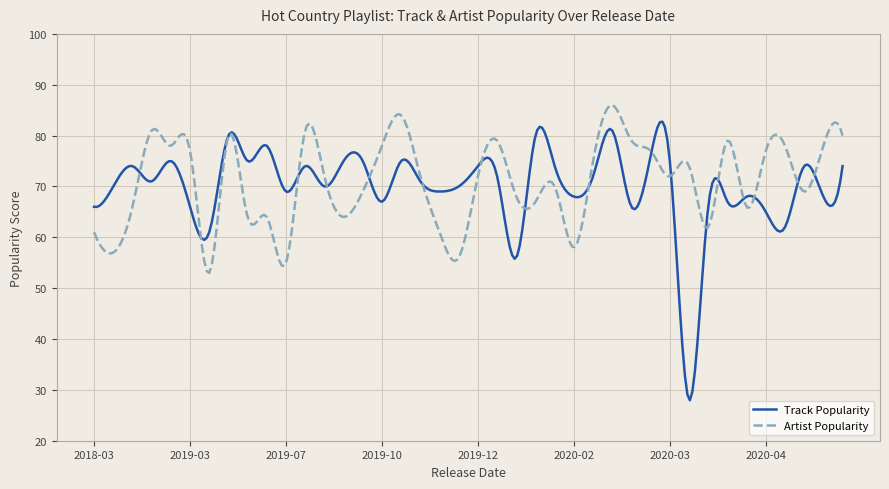

What is the difference between the maximum and minimum values in the Track Popularity series?

54.8